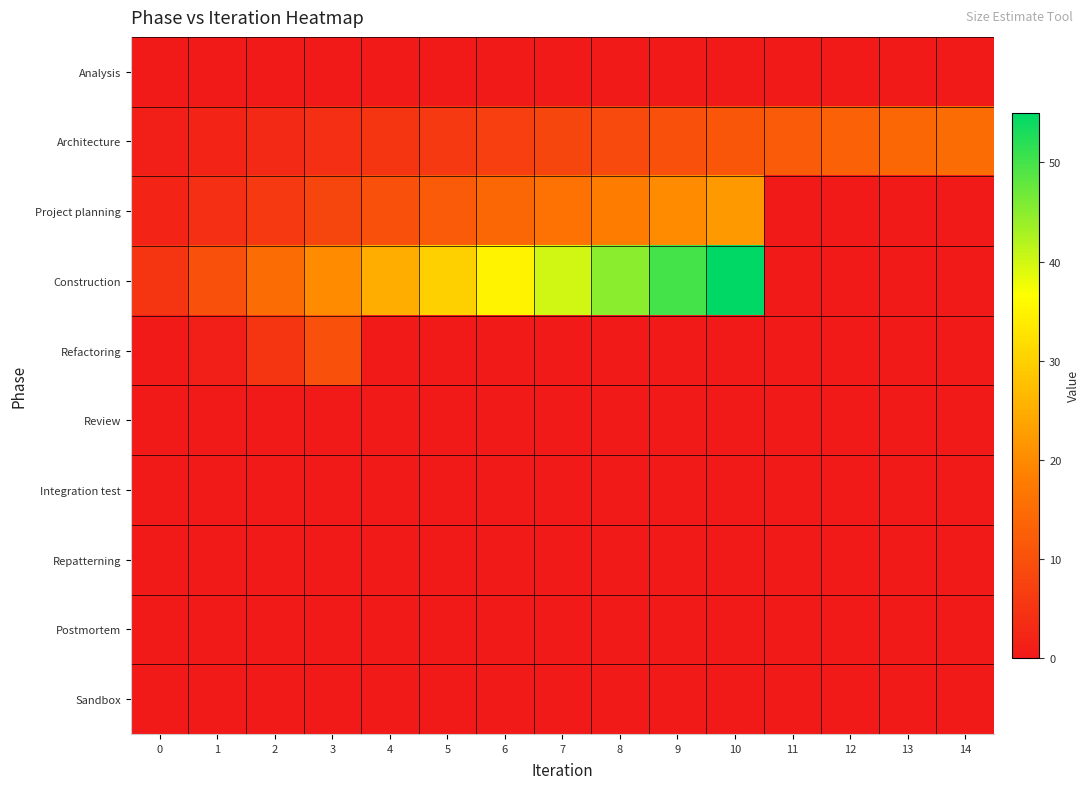

Reading right to left, extract all data points from this chart.

Analysis: 14=0	13=0	12=0	11=0	10=0	9=0	8=0	7=0	6=0	5=0	4=0	3=0	2=0	1=0	0=0
Architecture: 14=15	13=14	12=13	11=12	10=11	9=10	8=9	7=8	6=7	5=6	4=5	3=4	2=3	1=2	0=1
Project planning: 14=0	13=0	12=0	11=0	10=22	9=20	8=18	7=16	6=14	5=12	4=10	3=8	2=6	1=4	0=2
Construction: 14=0	13=0	12=0	11=0	10=55	9=50	8=45	7=40	6=35	5=30	4=25	3=20	2=15	1=10	0=5
Refactoring: 14=0	13=0	12=0	11=0	10=0	9=0	8=0	7=0	6=0	5=0	4=0	3=10	2=5	1=1	0=0
Review: 14=0	13=0	12=0	11=0	10=0	9=0	8=0	7=0	6=0	5=0	4=0	3=0	2=0	1=0	0=0
Integration test: 14=0	13=0	12=0	11=0	10=0	9=0	8=0	7=0	6=0	5=0	4=0	3=0	2=0	1=0	0=0
Repatterning: 14=0	13=0	12=0	11=0	10=0	9=0	8=0	7=0	6=0	5=0	4=0	3=0	2=0	1=0	0=0
Postmortem: 14=0	13=0	12=0	11=0	10=0	9=0	8=0	7=0	6=0	5=0	4=0	3=0	2=0	1=0	0=0
Sandbox: 14=0	13=0	12=0	11=0	10=0	9=0	8=0	7=0	6=0	5=0	4=0	3=0	2=0	1=0	0=0